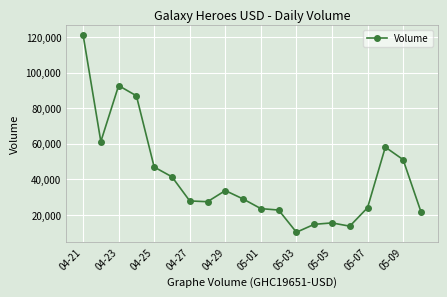

How many data points are less than 28867?

10